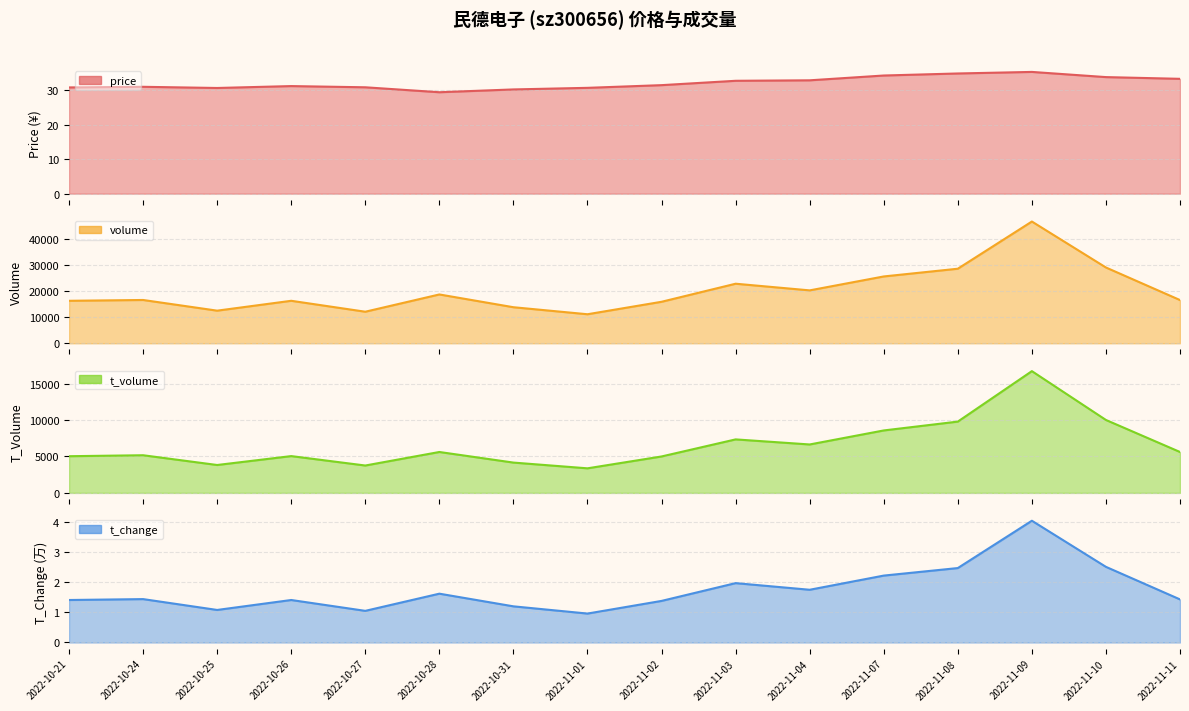

Where is the first local maximum for t_change line?

2022-10-24